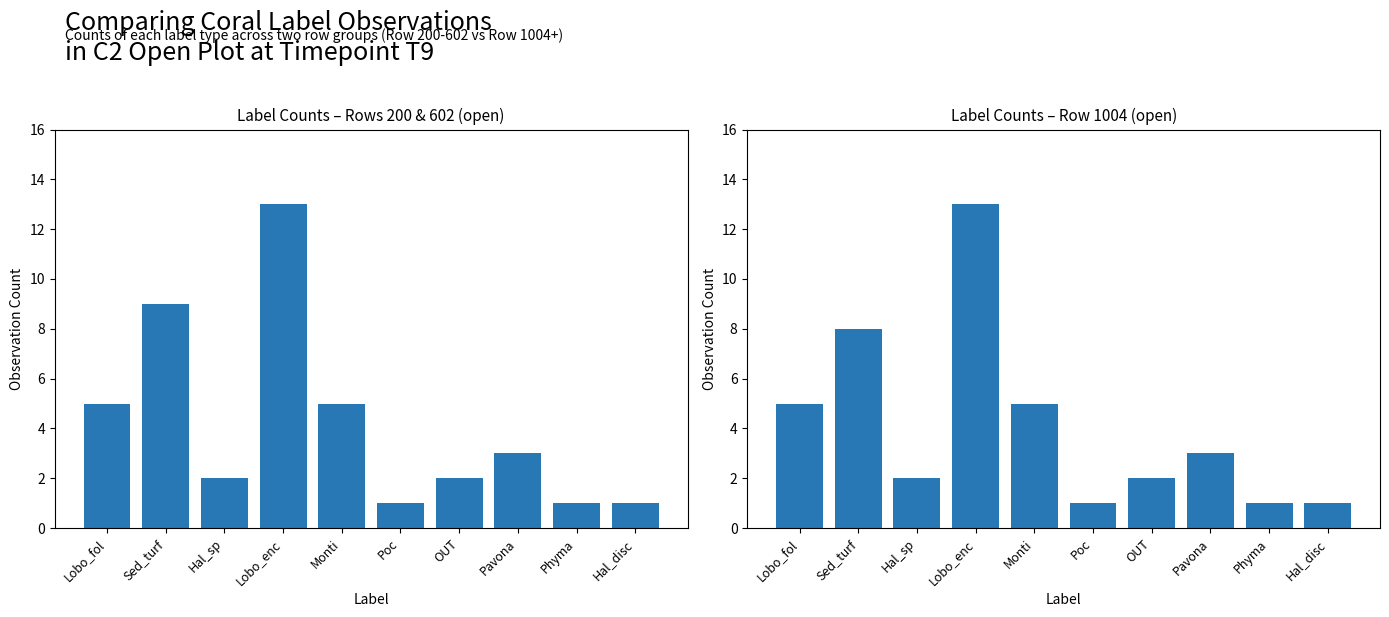

What is the minimum value for open_row200_602?

1